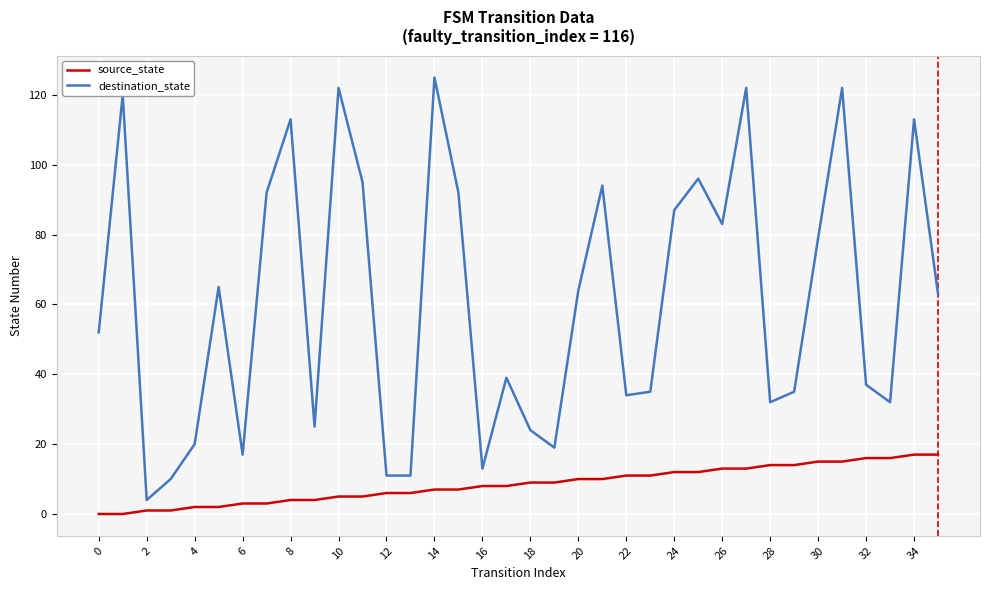

True or false: source_state and destination_state intersect in this chart.

False